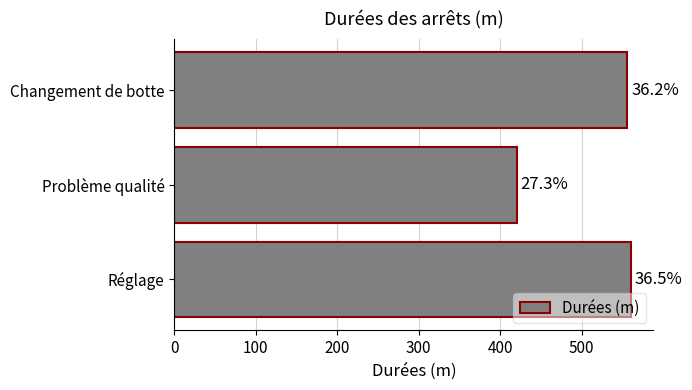

How many bars are there in total?

3